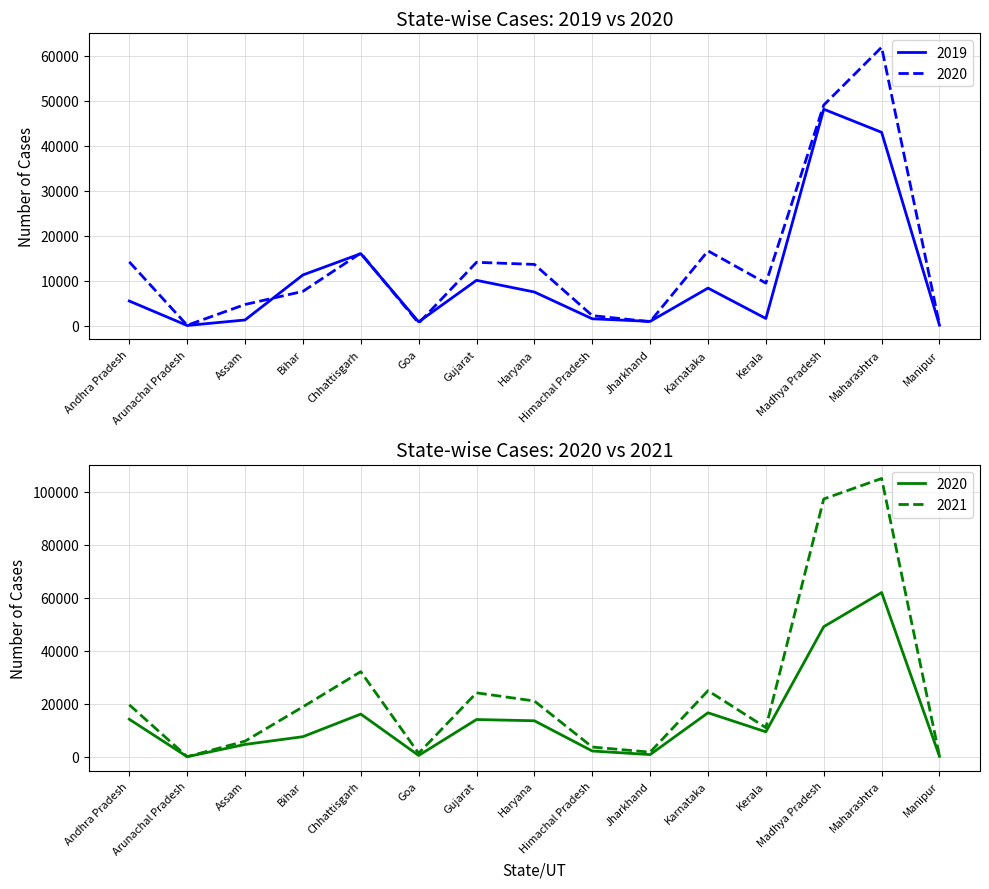

How many values in the 2020 series exceed 9436?

7